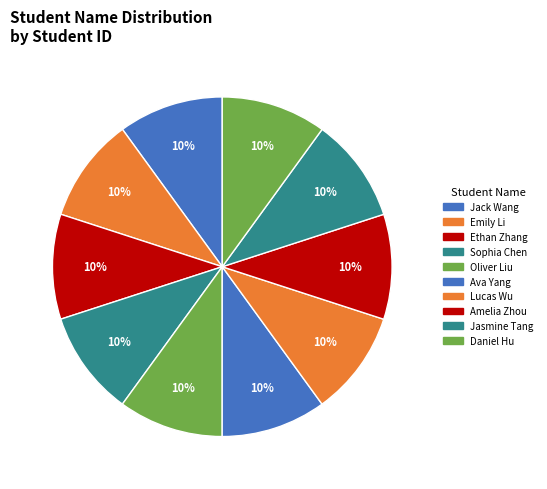

What is the largest slice in the pie chart?

Daniel Hu